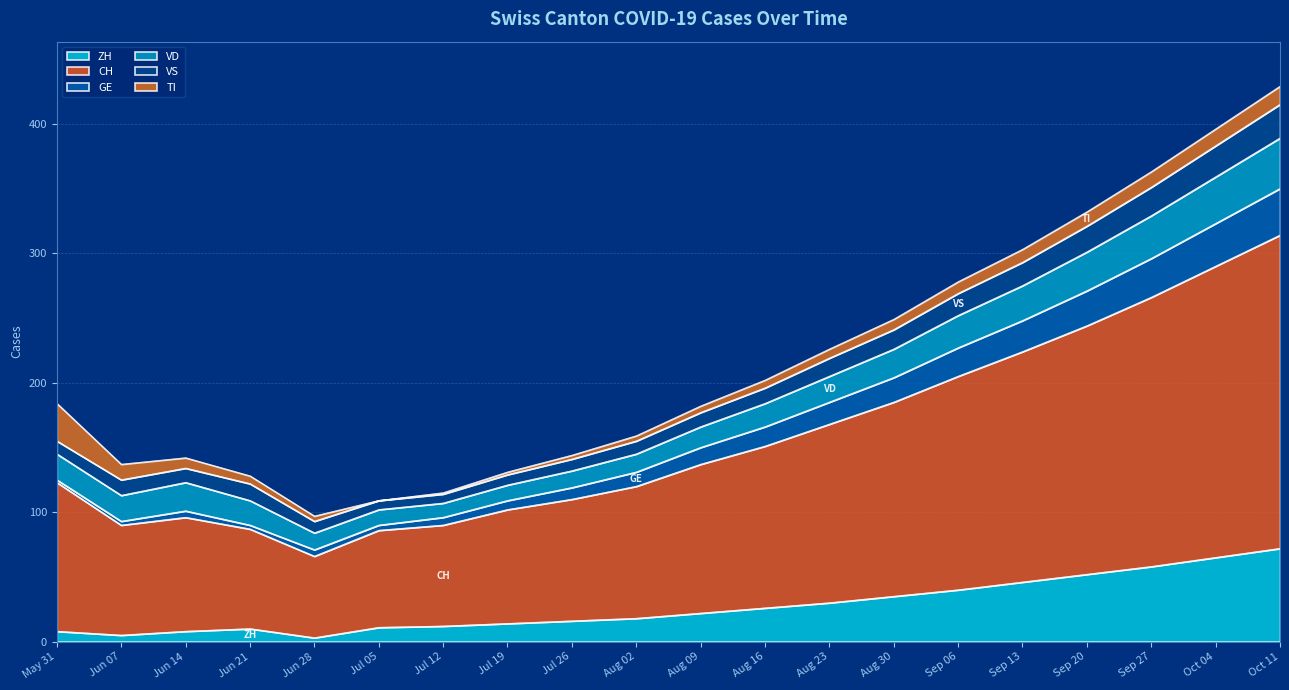

True or false: GE has a value of 35 at Jun 21.

False